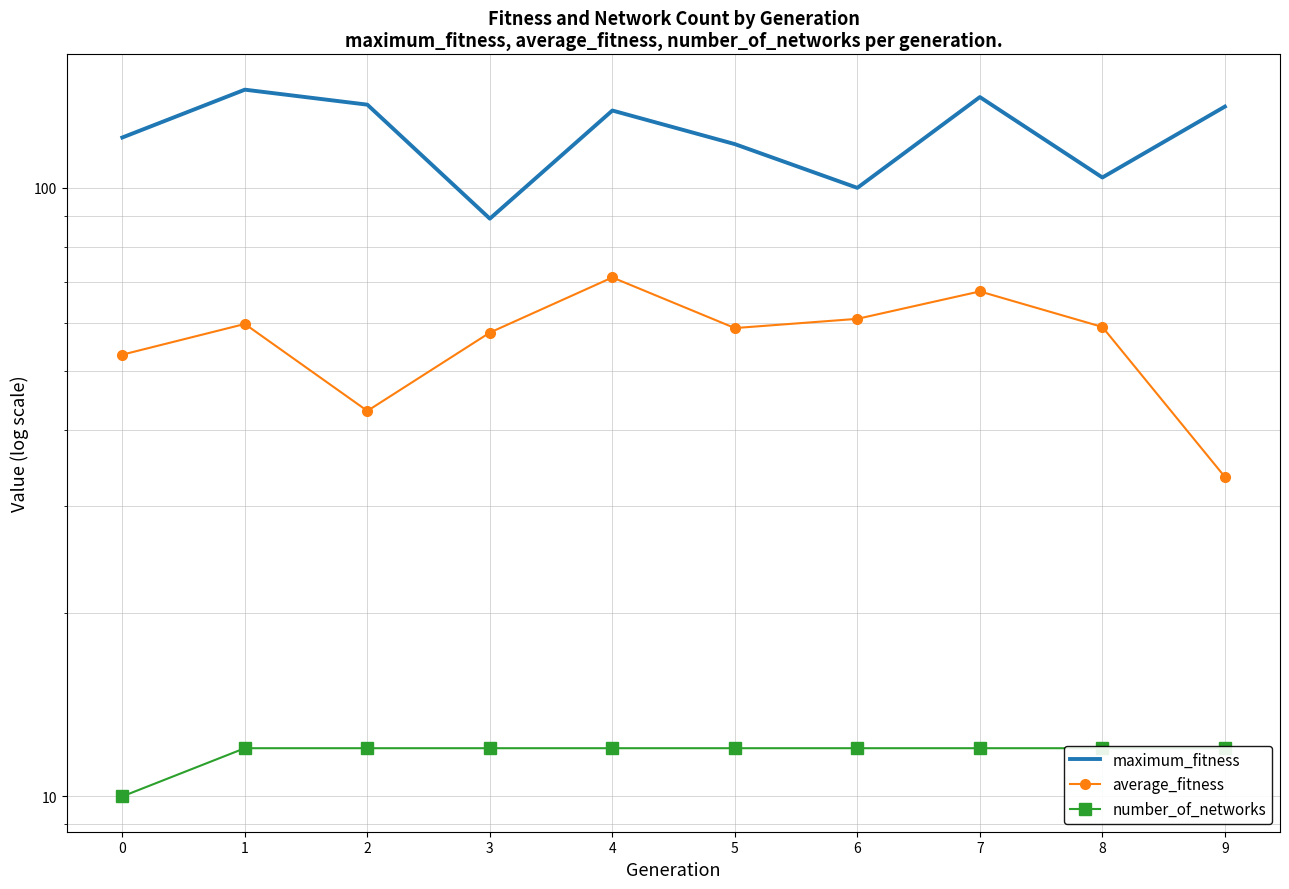

At how many categories does at least one series exceed 10?

10